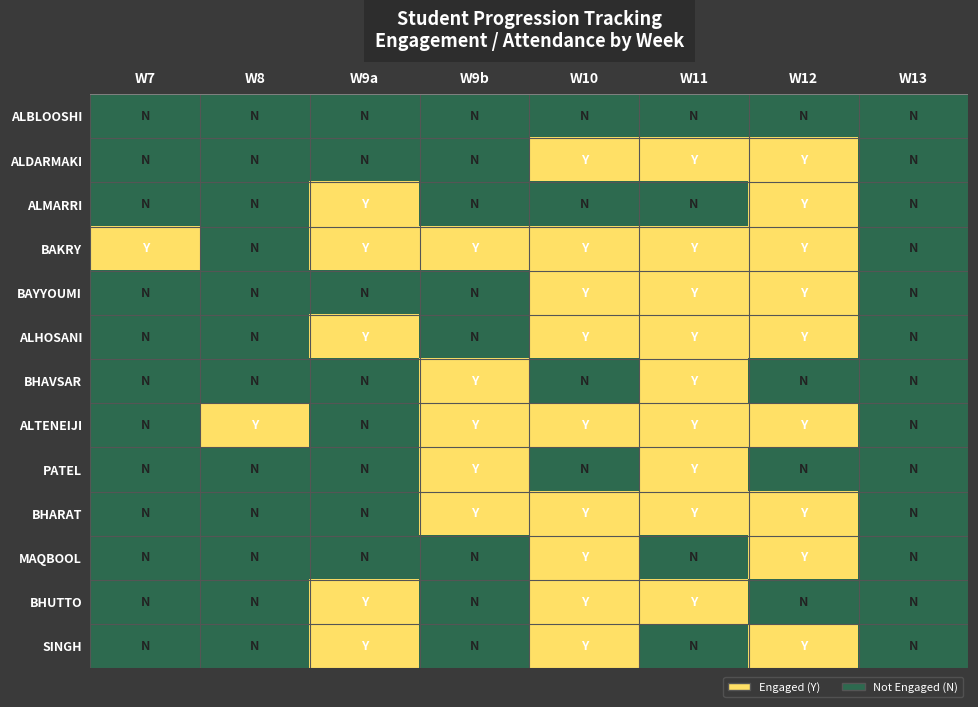

Which label corresponds to the smallest value in the chart?

W7